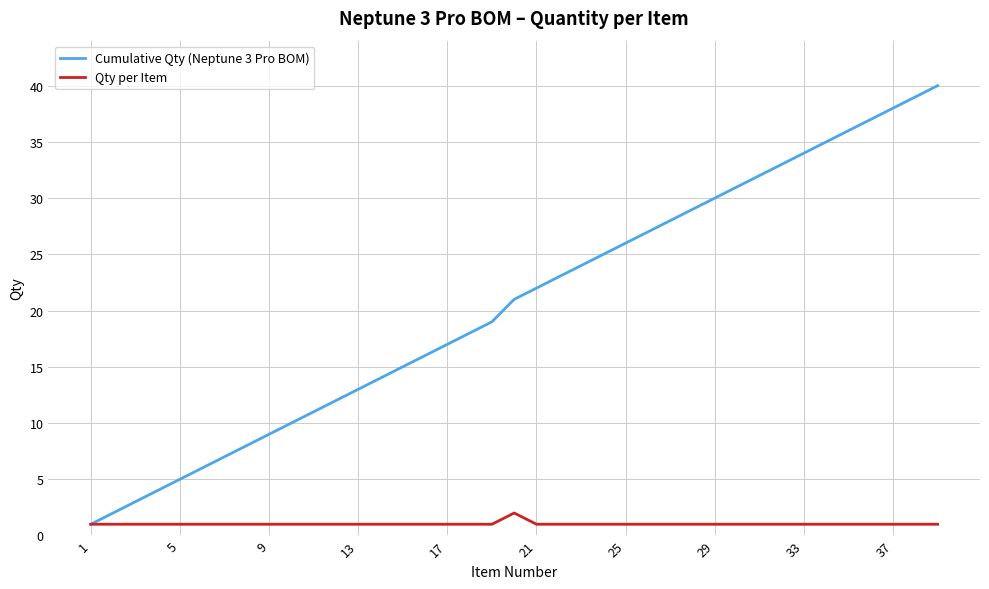

What is the minimum value shown in the chart?

1